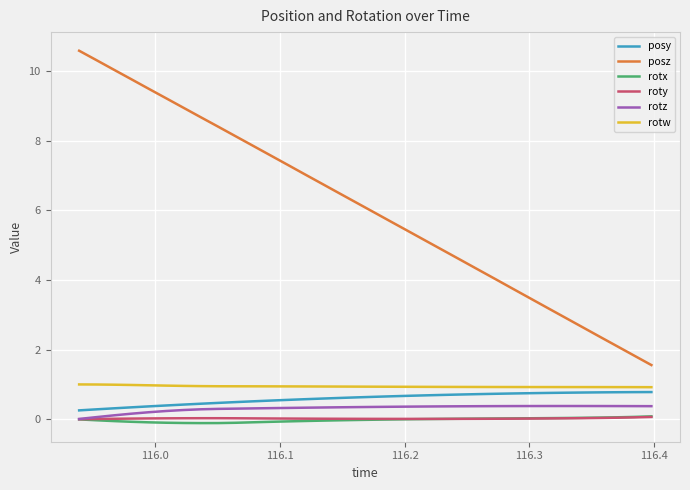

Which series has the largest total across all categories?

posz